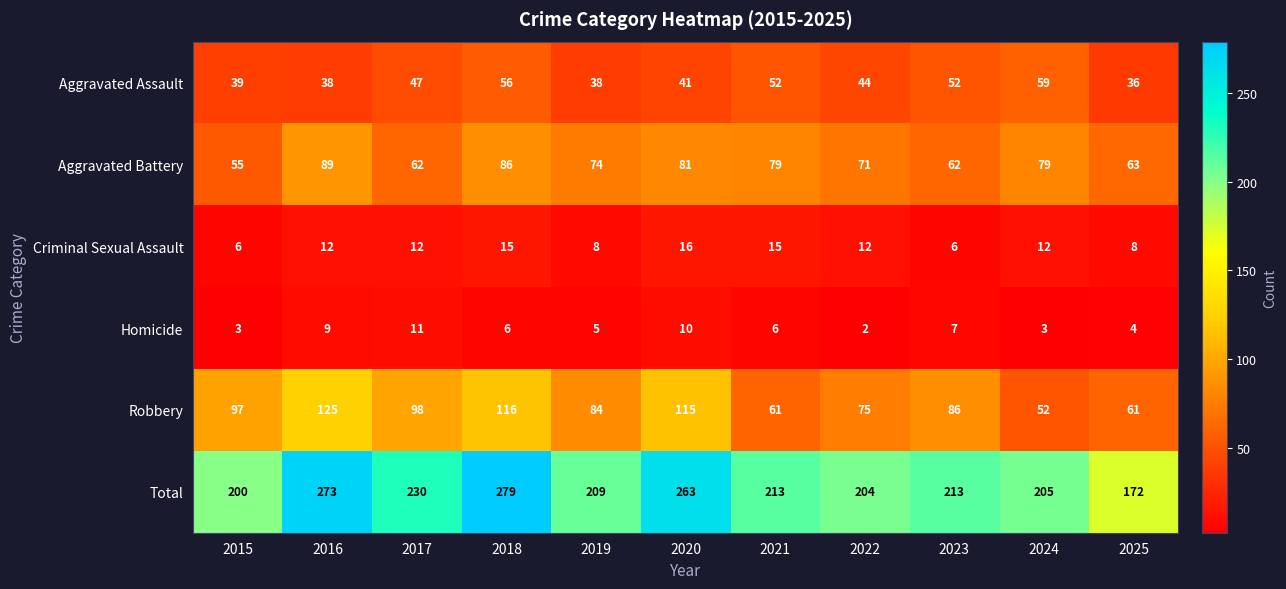

What is the lowest value of the Criminal Sexual Assault series?

6